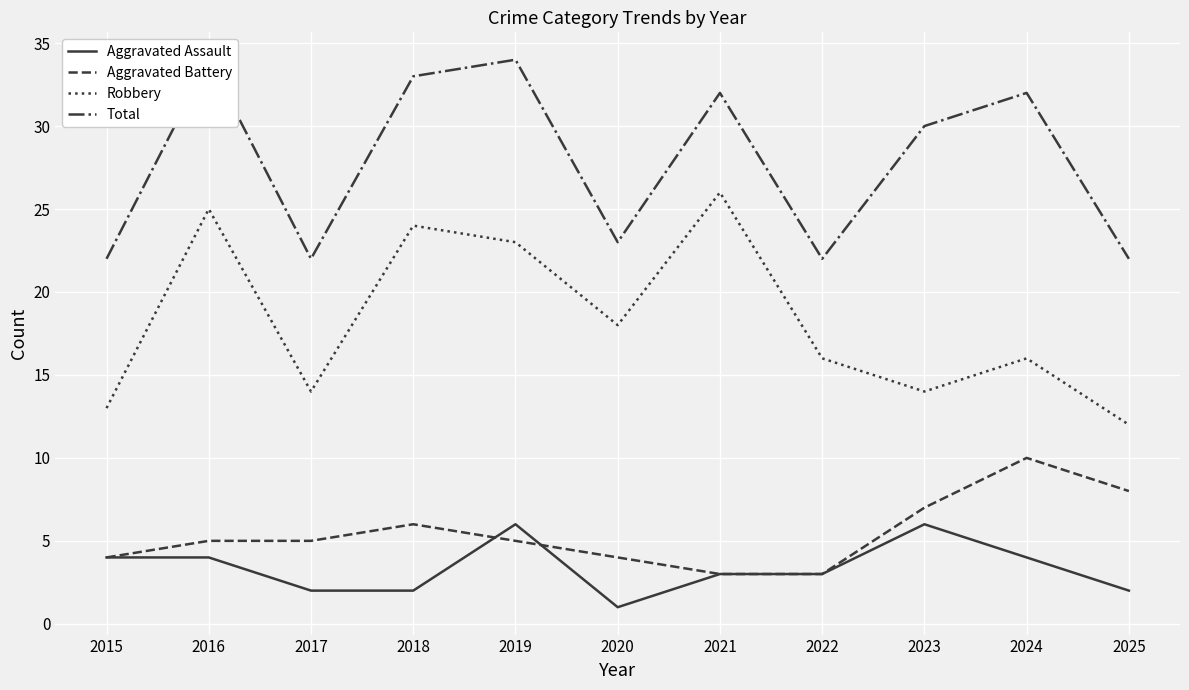

What are all the series names shown in the legend?

Aggravated Assault, Aggravated Battery, Robbery, Total